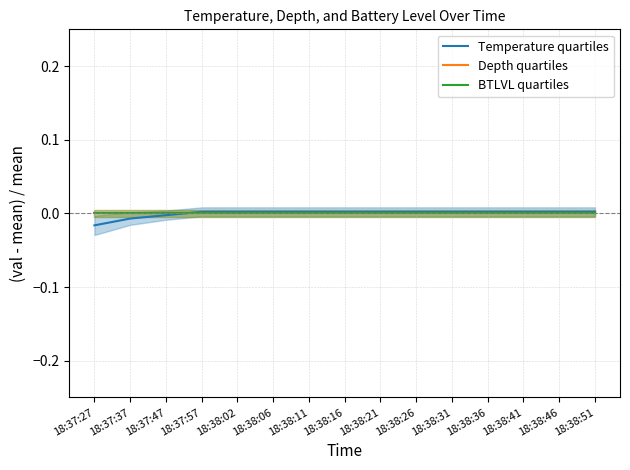

Rank the series by their maximum value, from lowest to highest.

Depth quartiles, BTLVL quartiles, Temperature quartiles